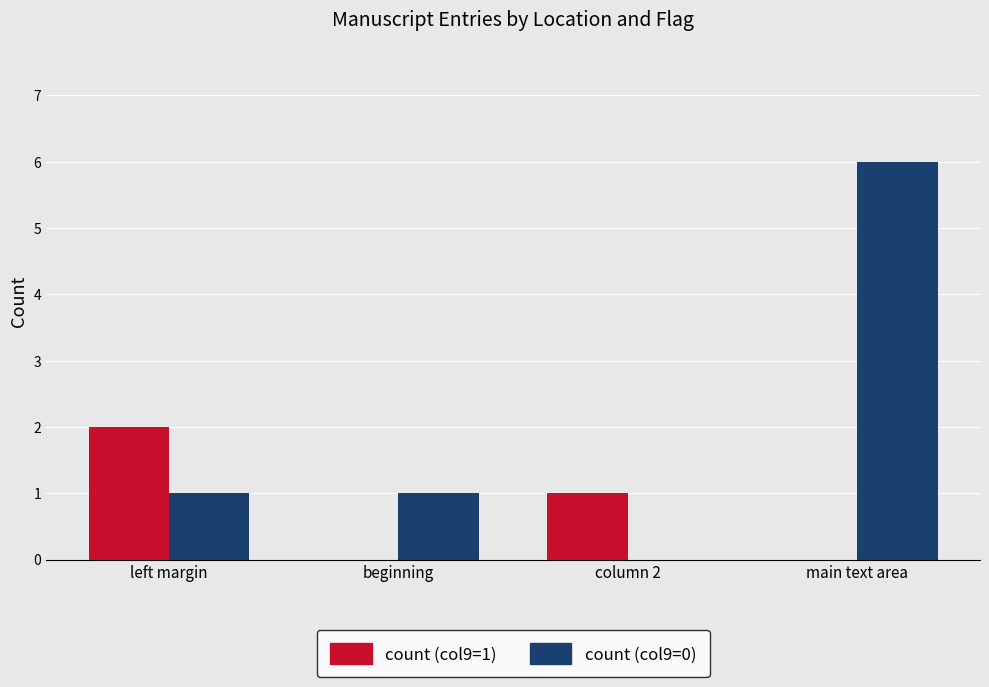

How many distinct data groups are displayed?

2